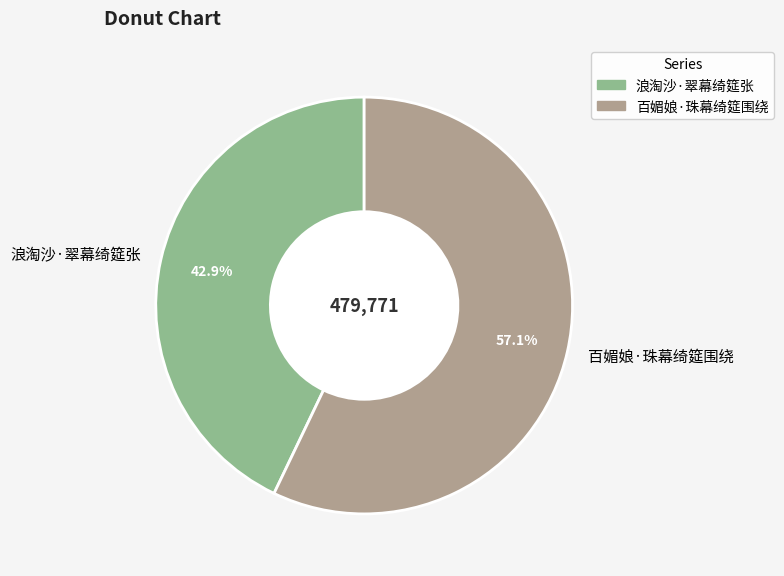

To the nearest percent, what is the combined percentage of 浪淘沙·翠幕绮筵张 and 百媚娘·珠幕绮筵围绕?

100%